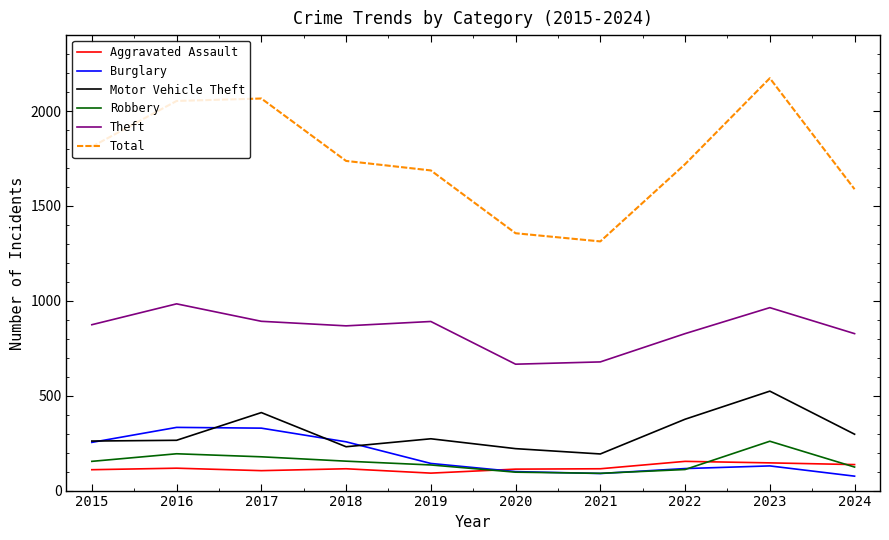

What is the total value across all series at 2022?

3304